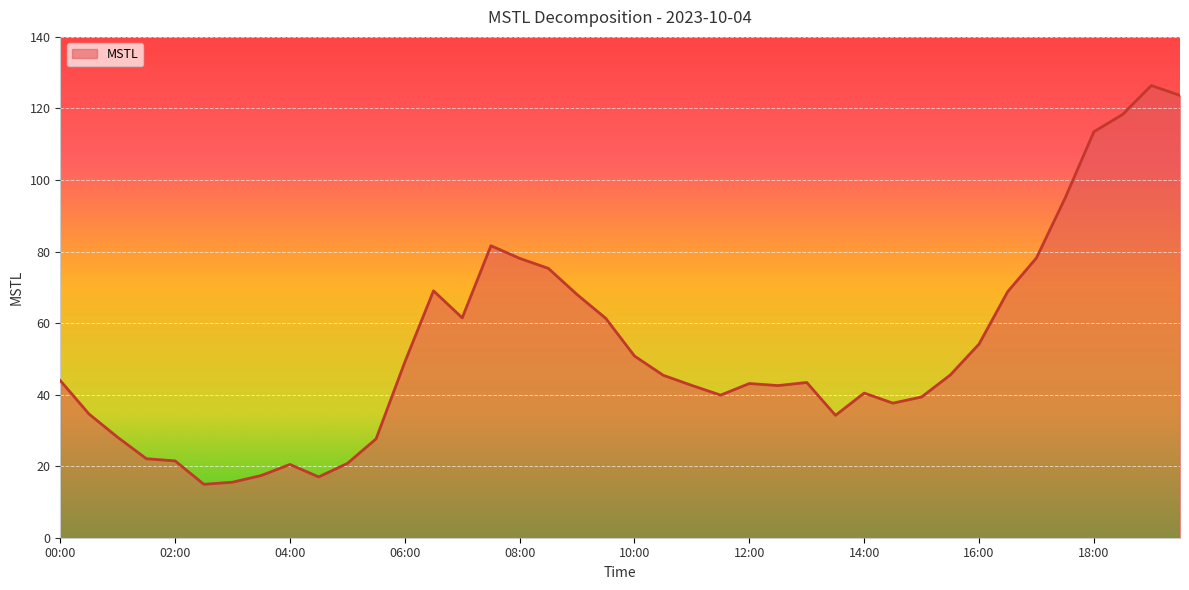

What is the maximum value shown in the chart?

126.4